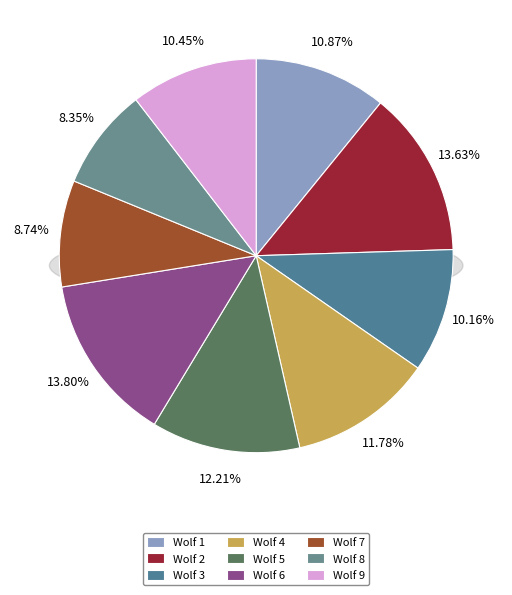

Count the number of slices in the pie.

9